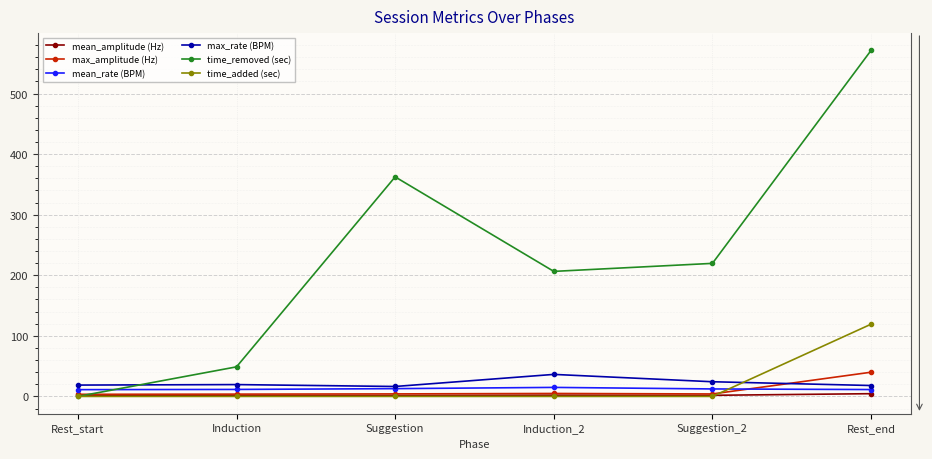

What is the value of the mean_rate (BPM) point at the 5th from the left?

12.3